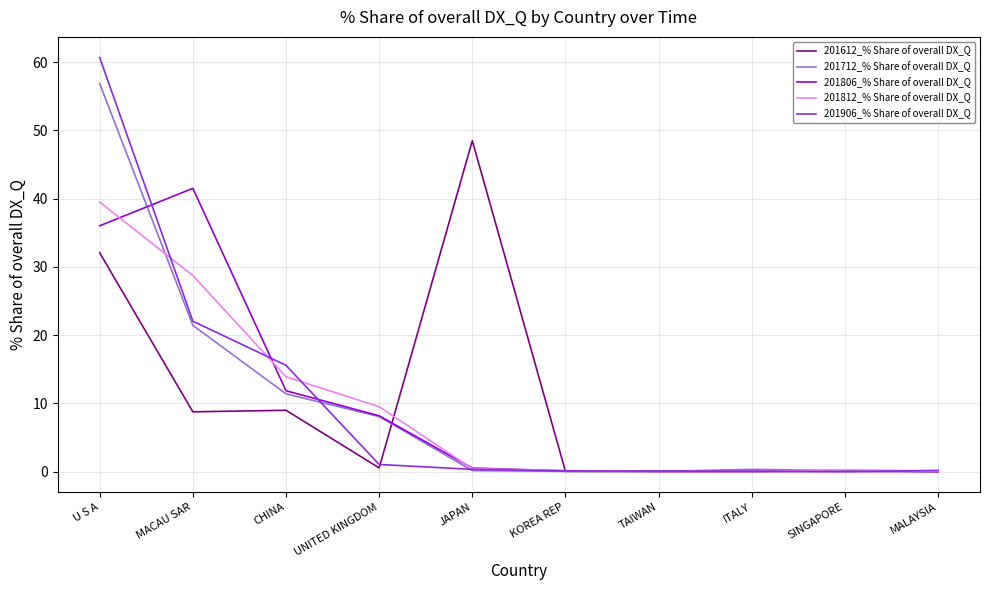

In 201806_% Share of overall DX_Q, how many points are higher than both neighbors (excluding endpoints)?

1